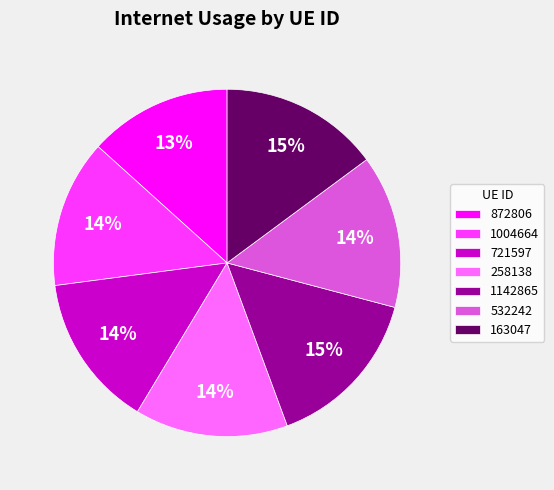

Is there a majority slice in this chart?

No